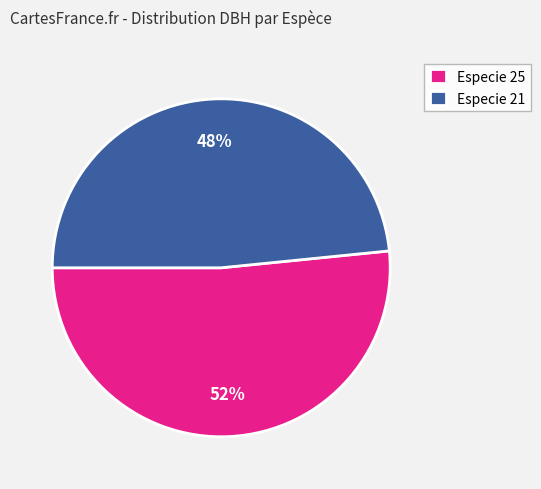

To the nearest percent, what is the combined percentage of Especie 25 and Especie 21?

100%